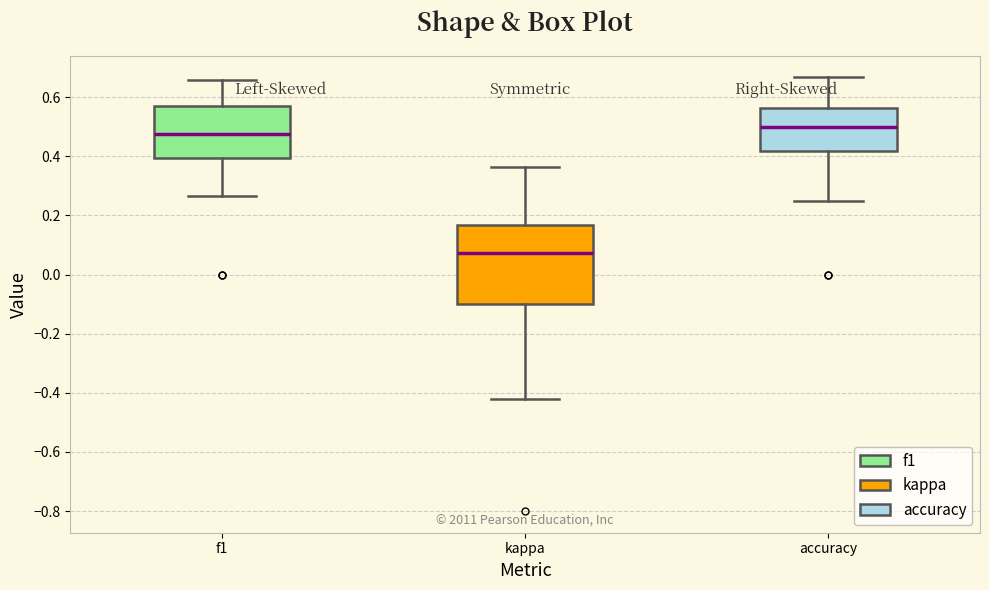

Which box's median line is the lowest?

kappa